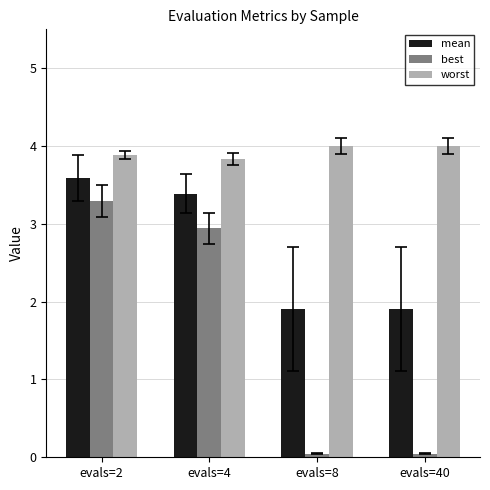

Between evals=2 and evals=40, which series saw the biggest shift?

best